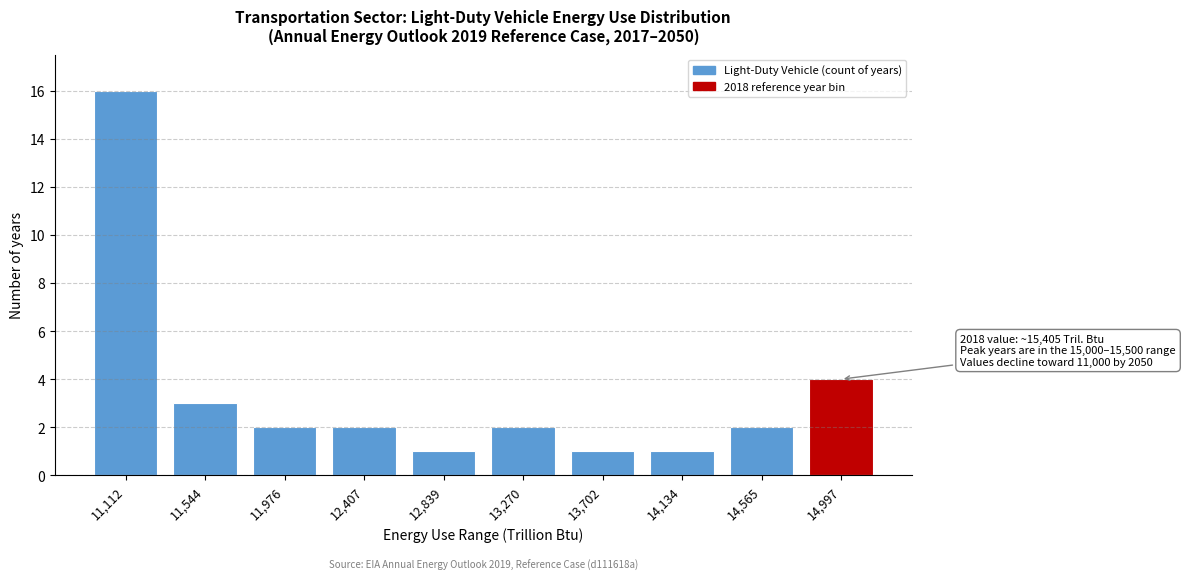

Reading left to right, extract all data points from this chart.

11,112=16	11,544=3	11,976=2	12,407=2	12,839=1	13,270=2	13,702=1	14,134=1	14,565=2	14,997=4